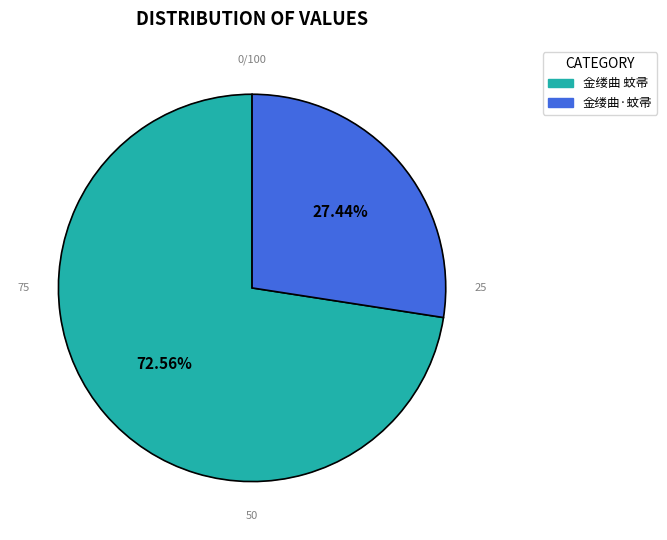

Which has a higher value, 金缕曲 蚊帚 or 金缕曲·蚊帚?

金缕曲 蚊帚